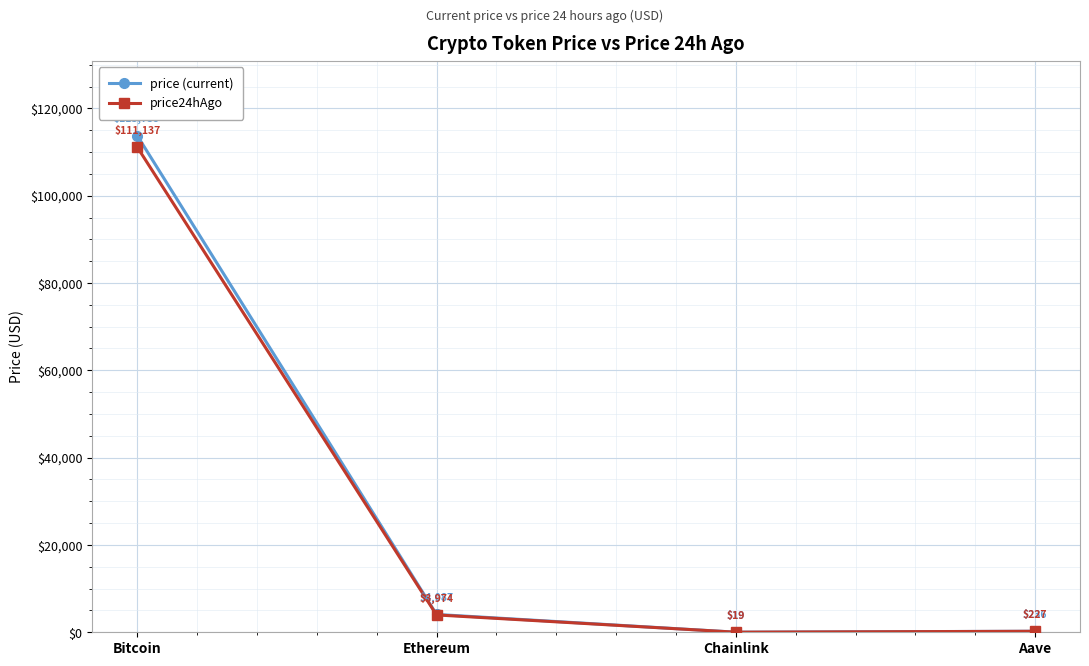

How many values in the price (current) series exceed 4087?

2